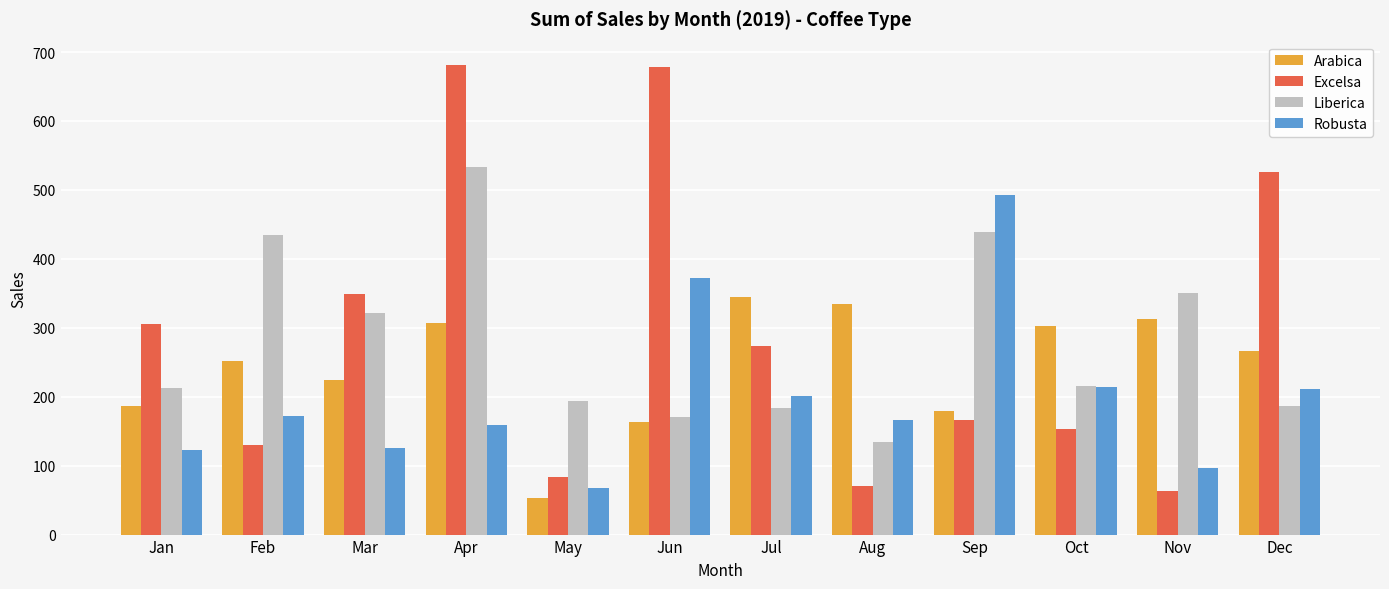

What is the maximum value for Liberica?

533.7